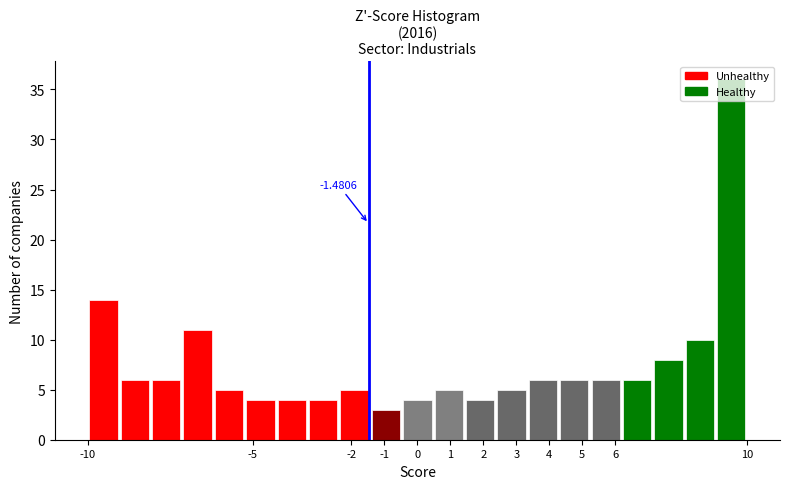

Which range on the x-axis has the tallest bar?

9.0 to 10.0